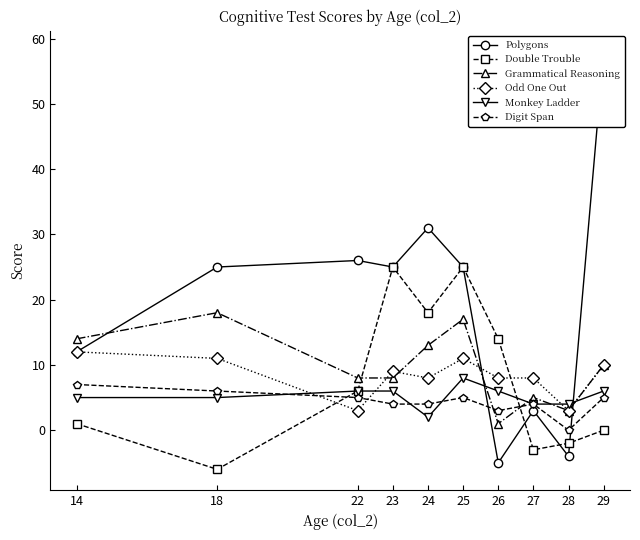

At which category is the sum across all series the highest?

25